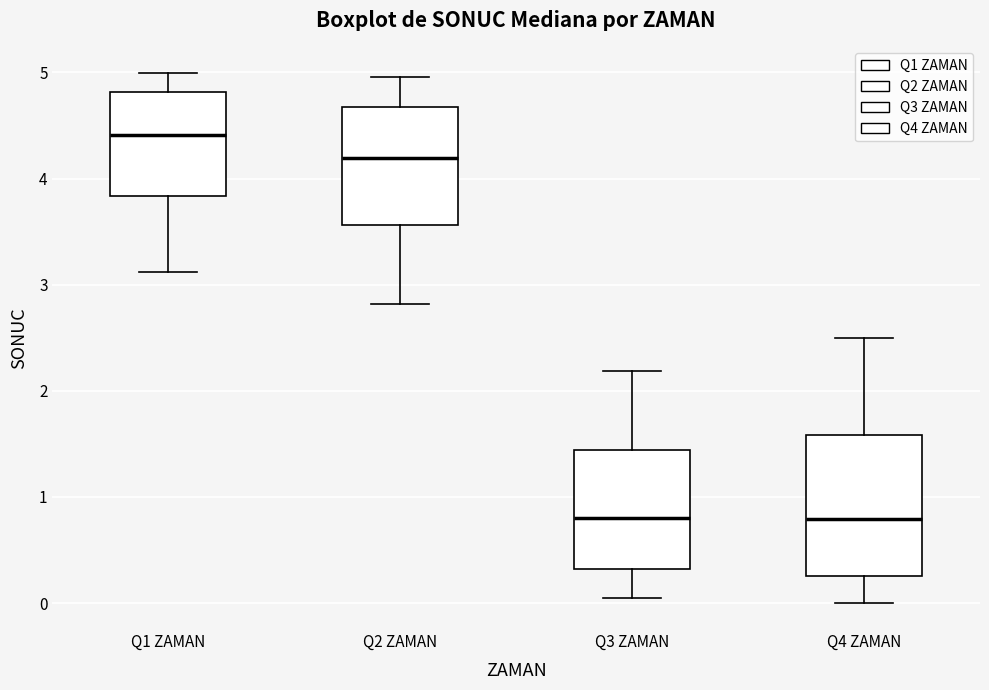

Which box has the highest median line?

Q1 ZAMAN